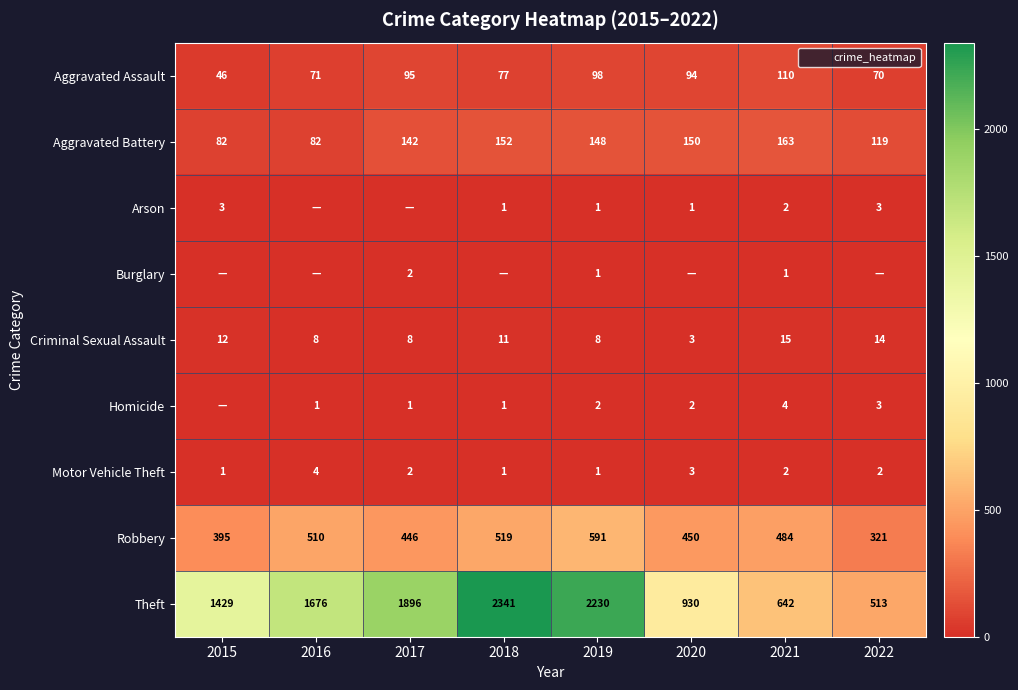

What is the difference between the Robbery values at 2019 and 2022?

270